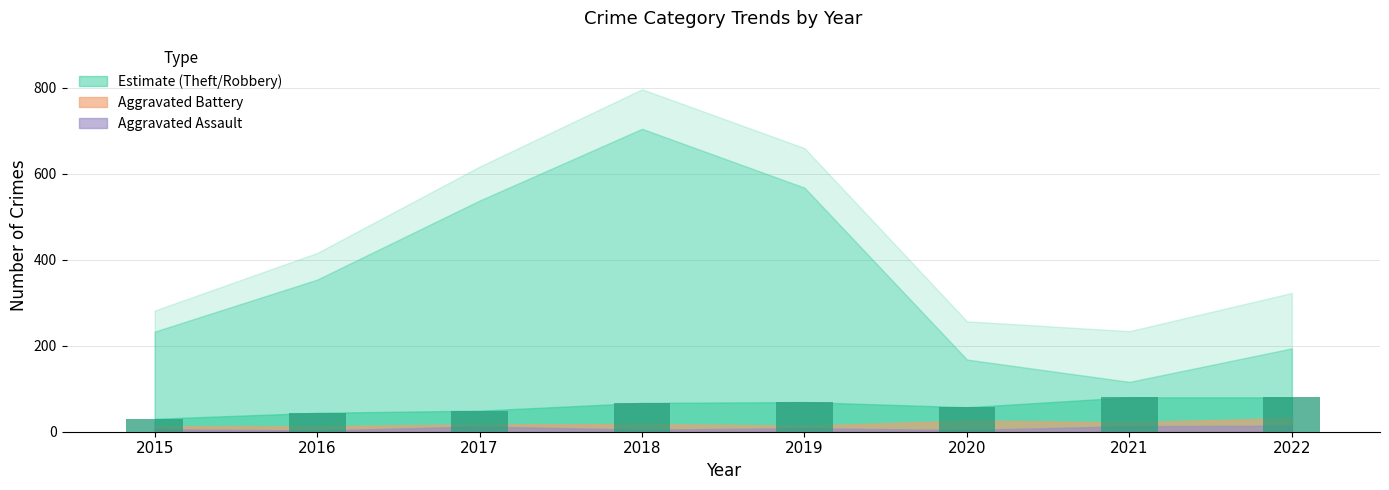

What is the greatest value displayed?

80